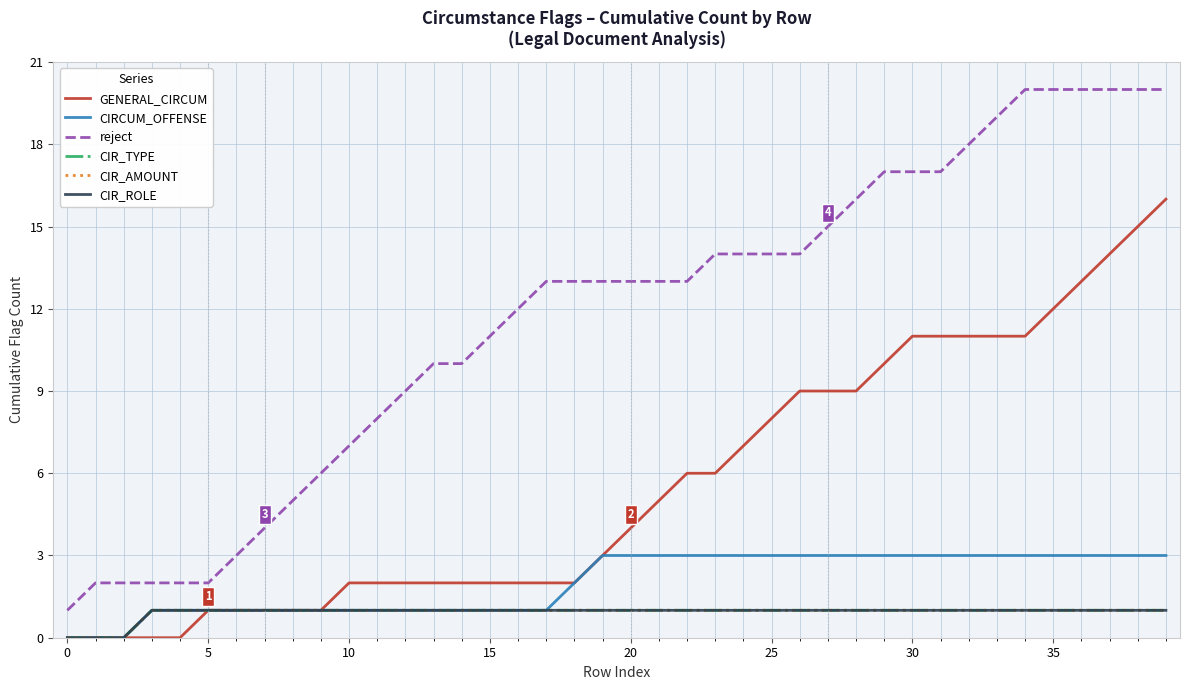

What is the sum of all CIR_ROLE values?

37